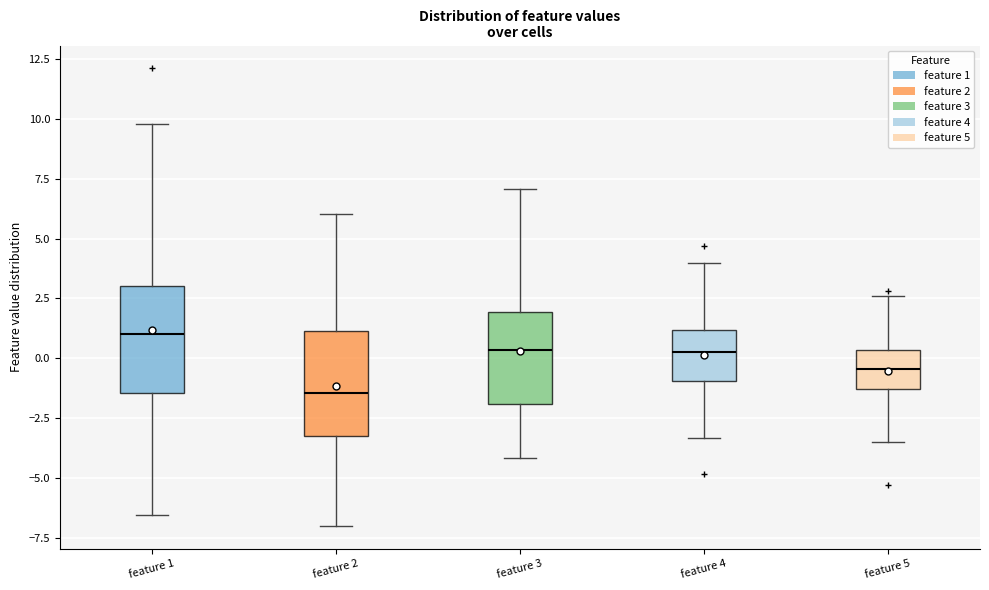

Where does the median line of the box for feature 4 sit on the y-axis? The values are not printed on the chart, so give them approximately, as read against the axis.

0.5